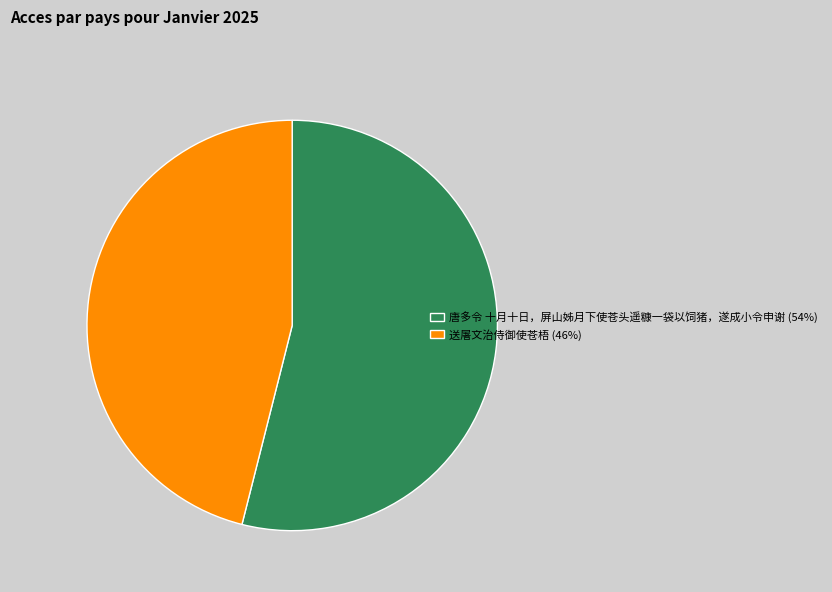

What is the ratio of the value at 唐多令 十月十日，屏山姊月下使苍头遥糠一袋以饲猪，遂成小令申谢 (54%) to the value at 送屠文治侍御使苍梧 (46%)?

1.2